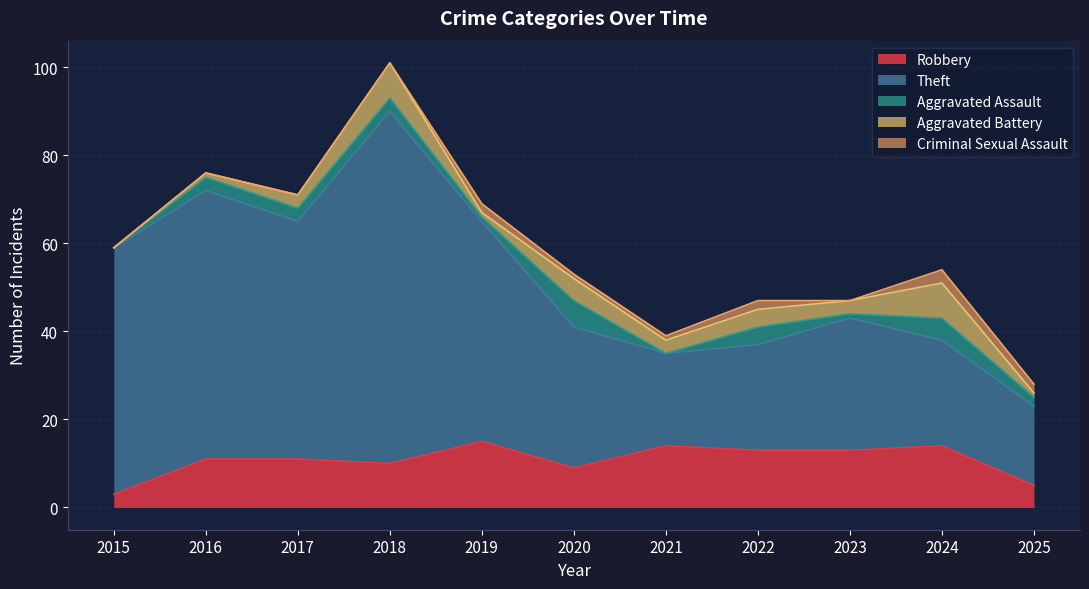

List the labels in order of Aggravated Assault value, largest first.

2020, 2024, 2022, 2016, 2017, 2018, 2025, 2019, 2023, 2015, 2021